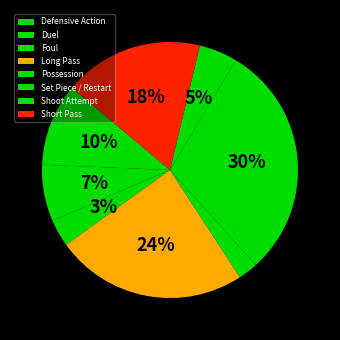

Combined, do Short Pass and Set Piece / Restart account for over 50%?

No